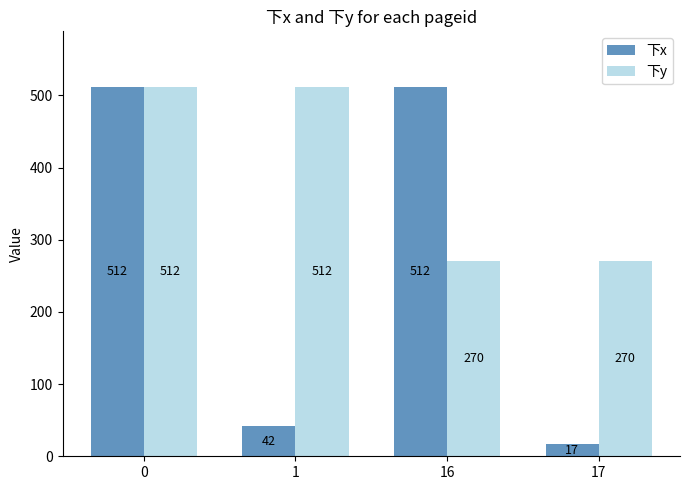

What are all the series names shown in the legend?

下x, 下y